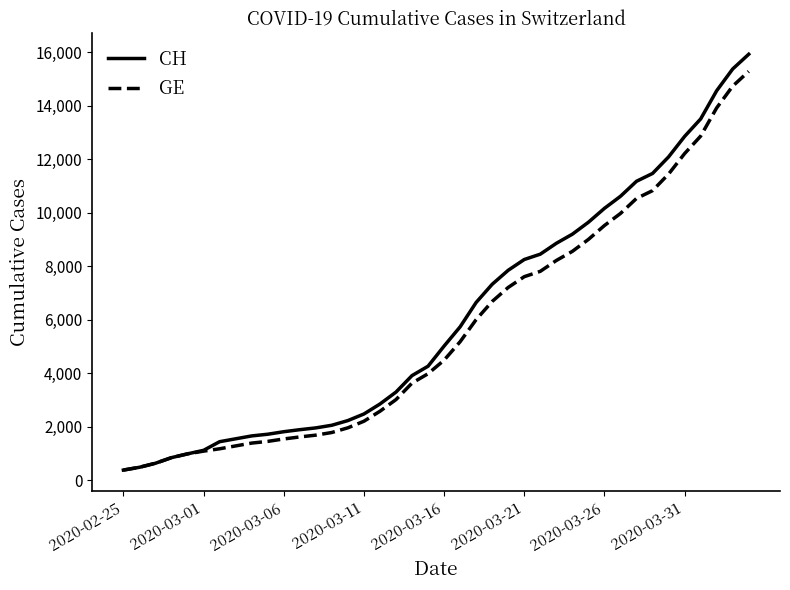

What is the minimum value for GE?

375